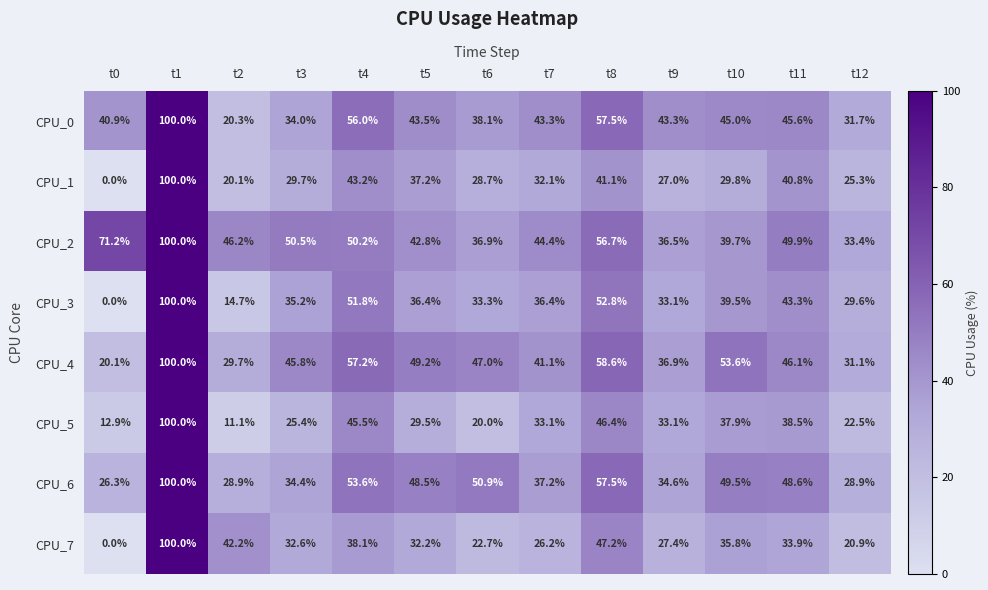

At which label is CPU_5 closest to 55?

t8